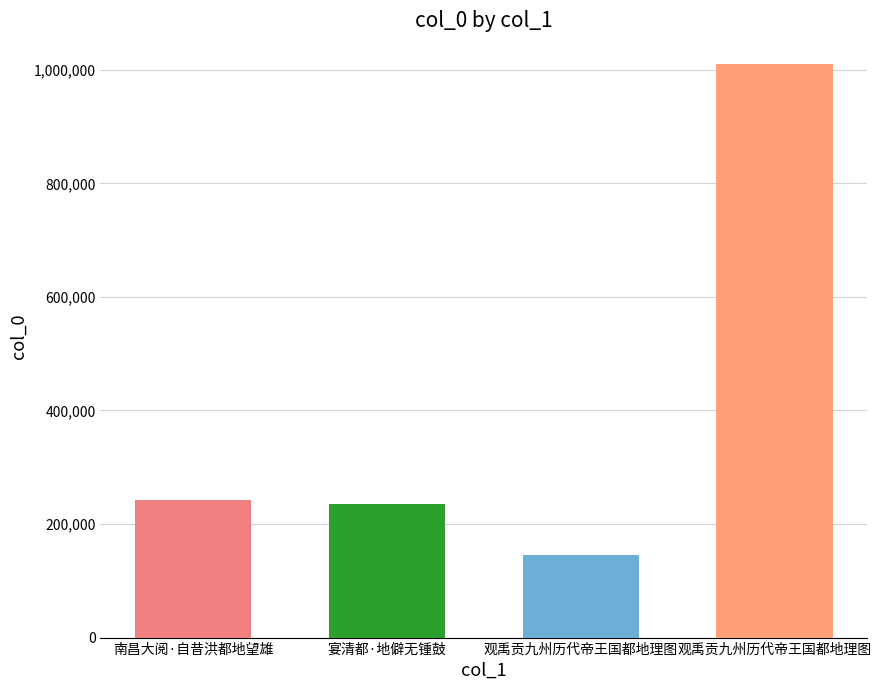

How many values are below 241490?

2